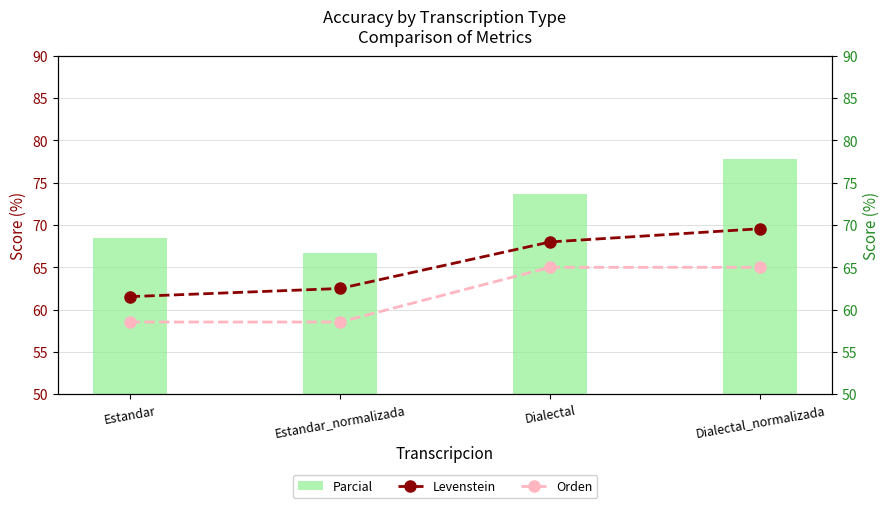

What is the maximum value shown in the chart?

77.8